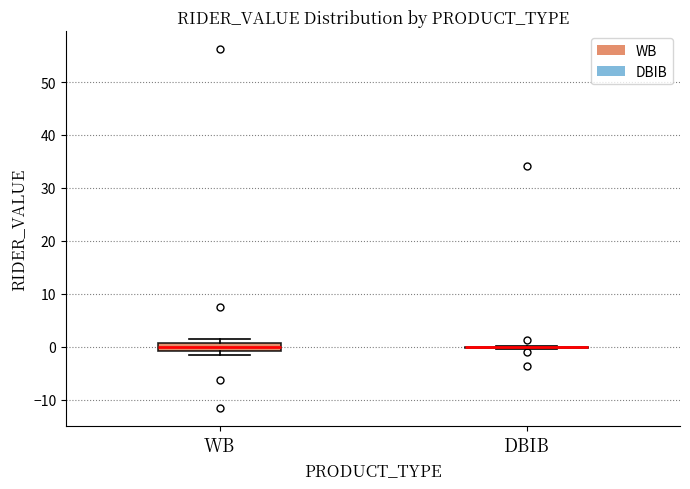

Comparing the boxes themselves (not the whiskers), which one is the tallest?

WB